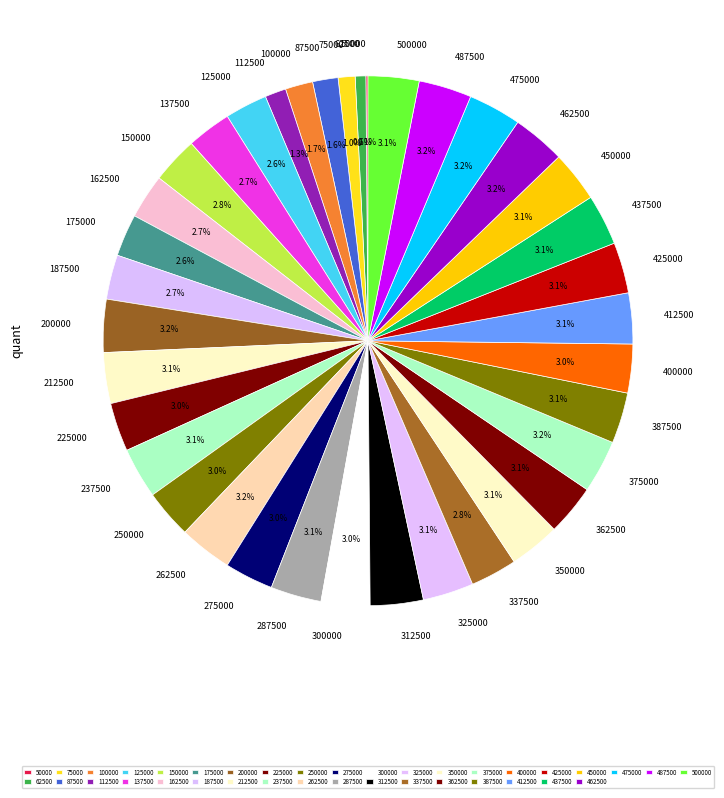

To the nearest percent, what percentage of the pie is 237500?

3%